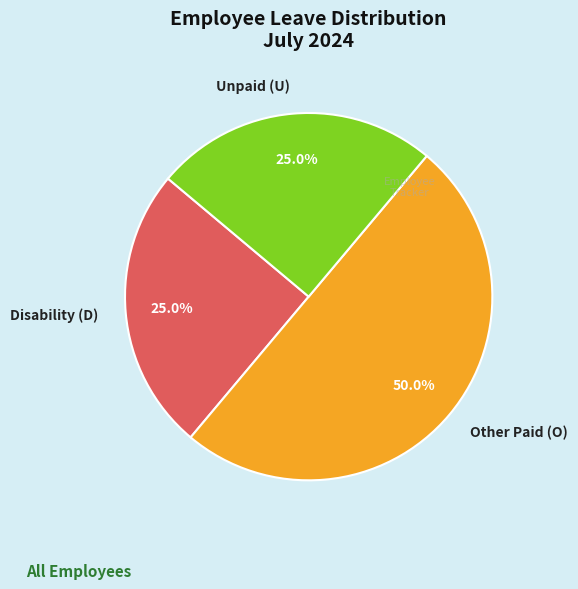

Which category has the biggest portion of the pie?

Other Paid (O)